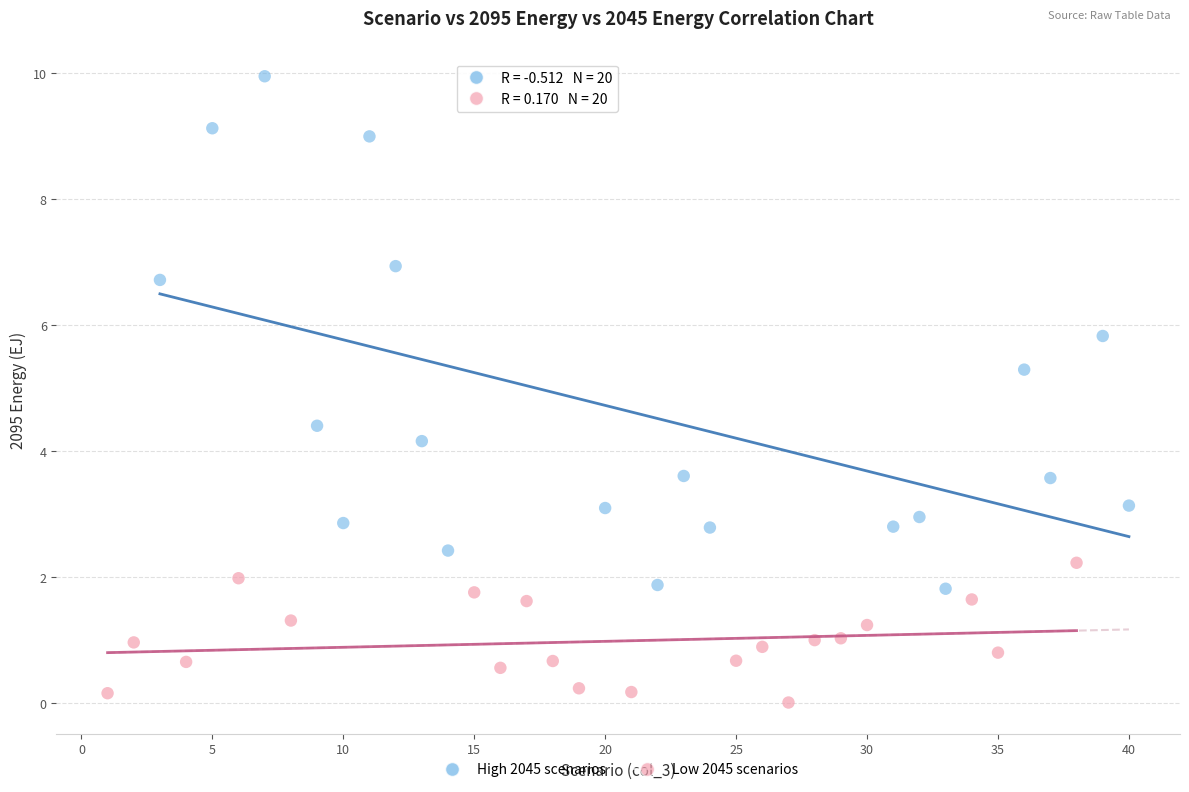

Which series contains the lowest Y value?

Low 2045 scenarios